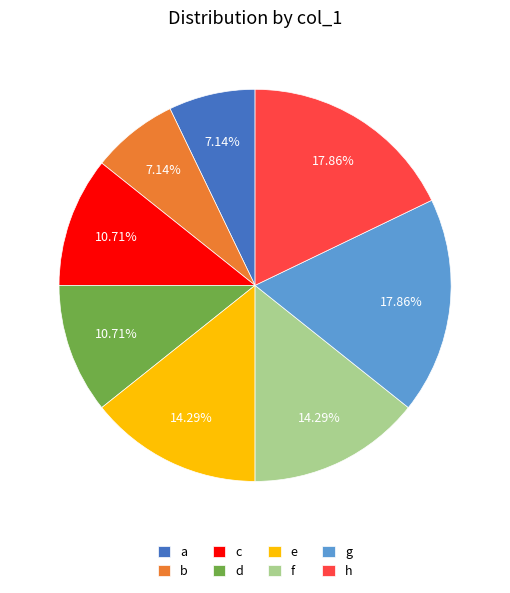

What is the ratio of the value at b to the value at f?

0.5